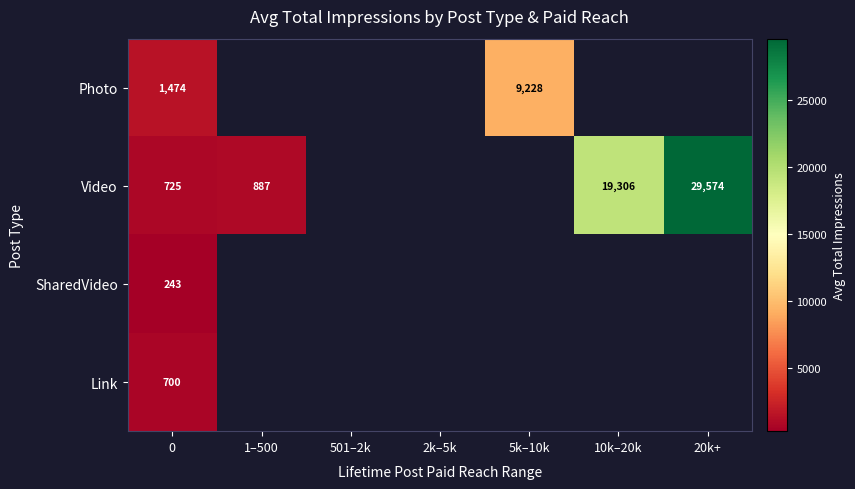

What is the maximum value shown in the chart?

29574.0